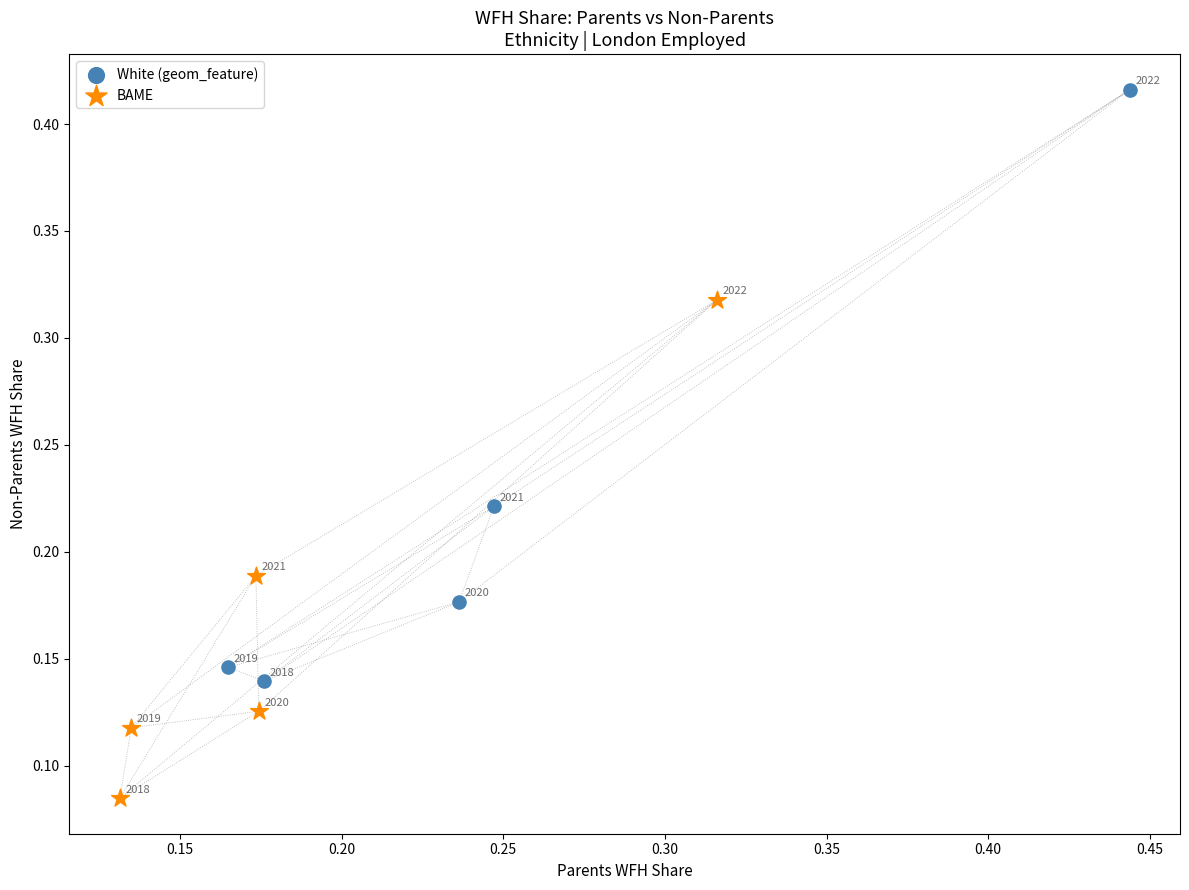

What are all the series names shown in the legend?

White (geom_feature), BAME